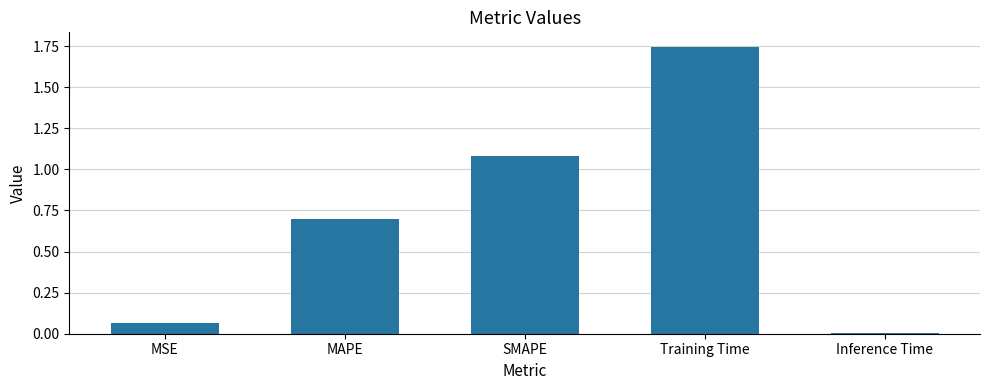

Which category has the lowest value across all series?

Inference Time